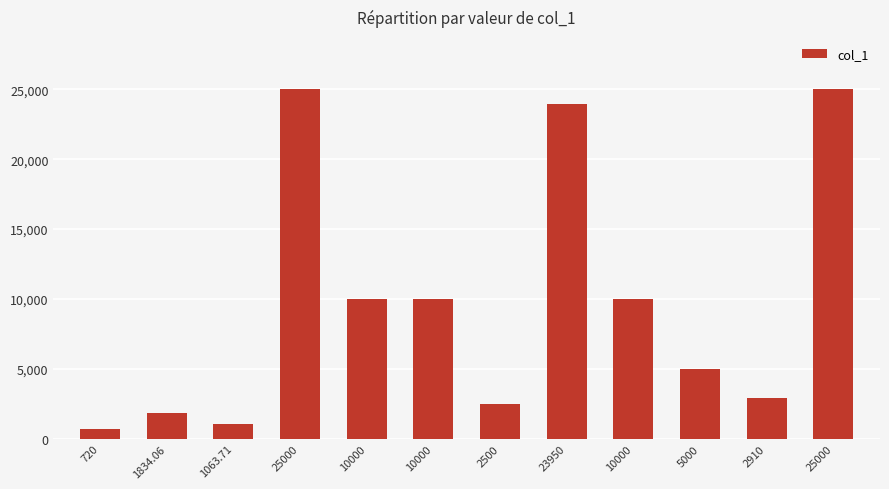

How many values are below 10000?

6